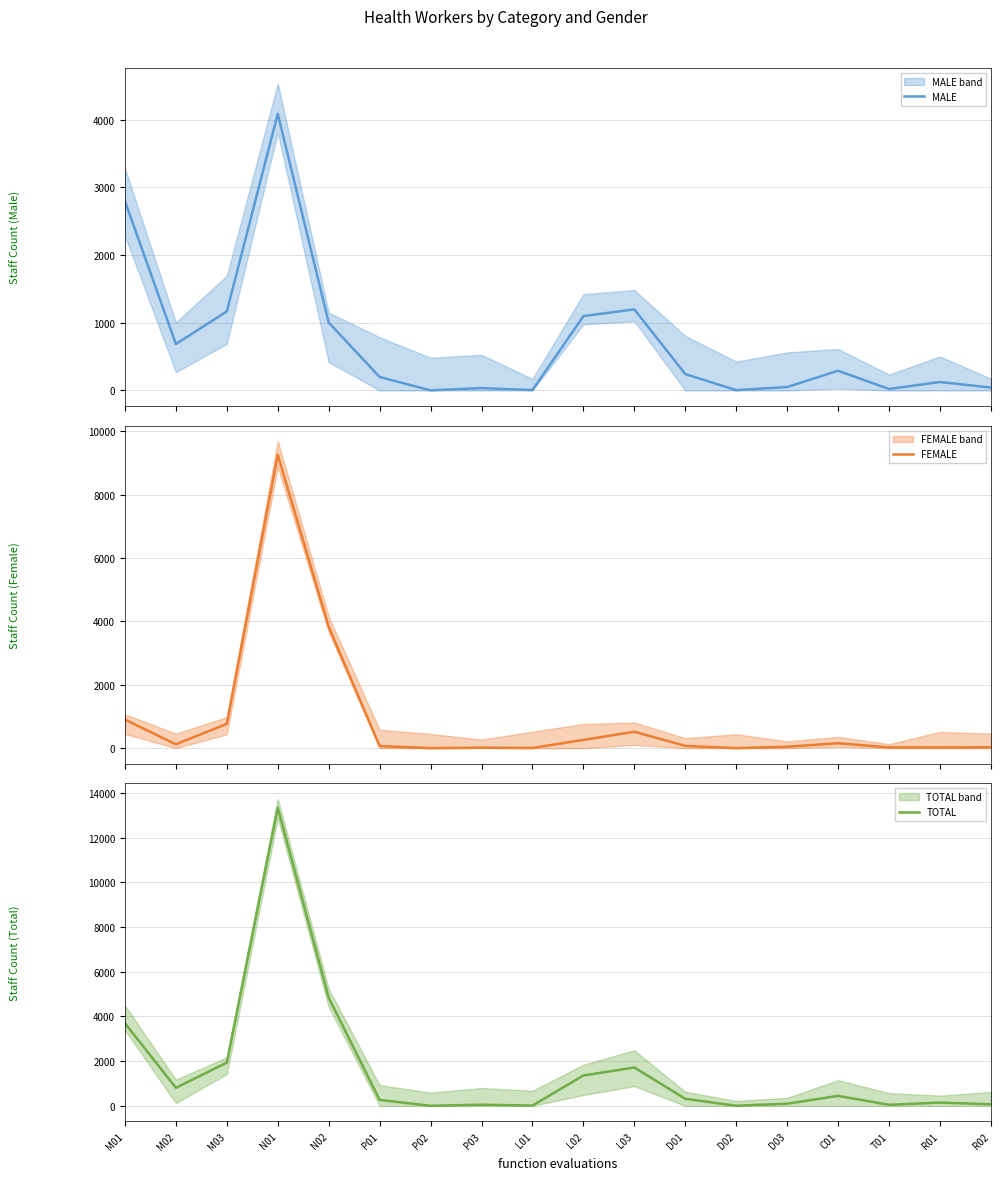

What is the spread (max minus min) of values at C01?

291